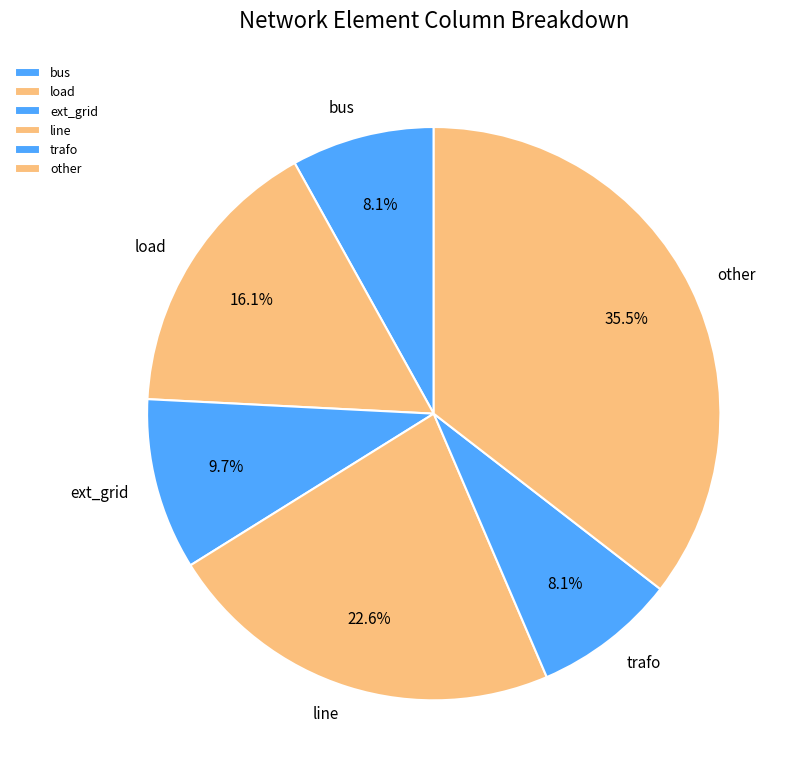

To the nearest percent, what portion does line represent?

23%